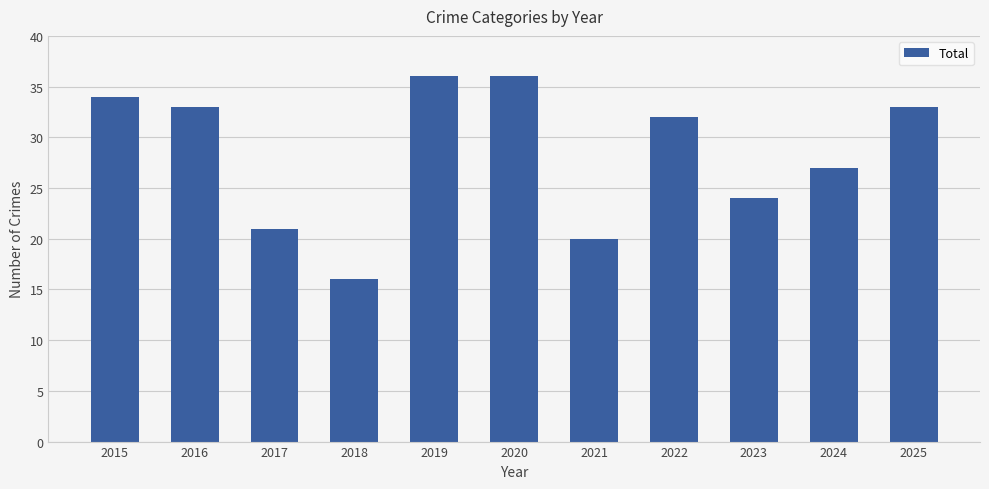

At which category does the chart reach its minimum across all series?

2018